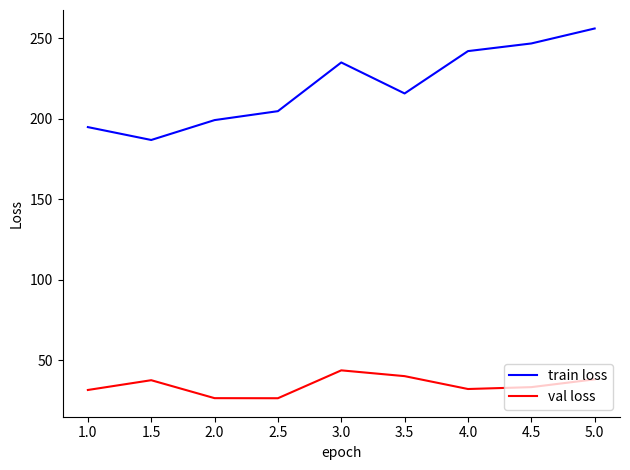

True or false: val loss and train loss cross at least once.

False